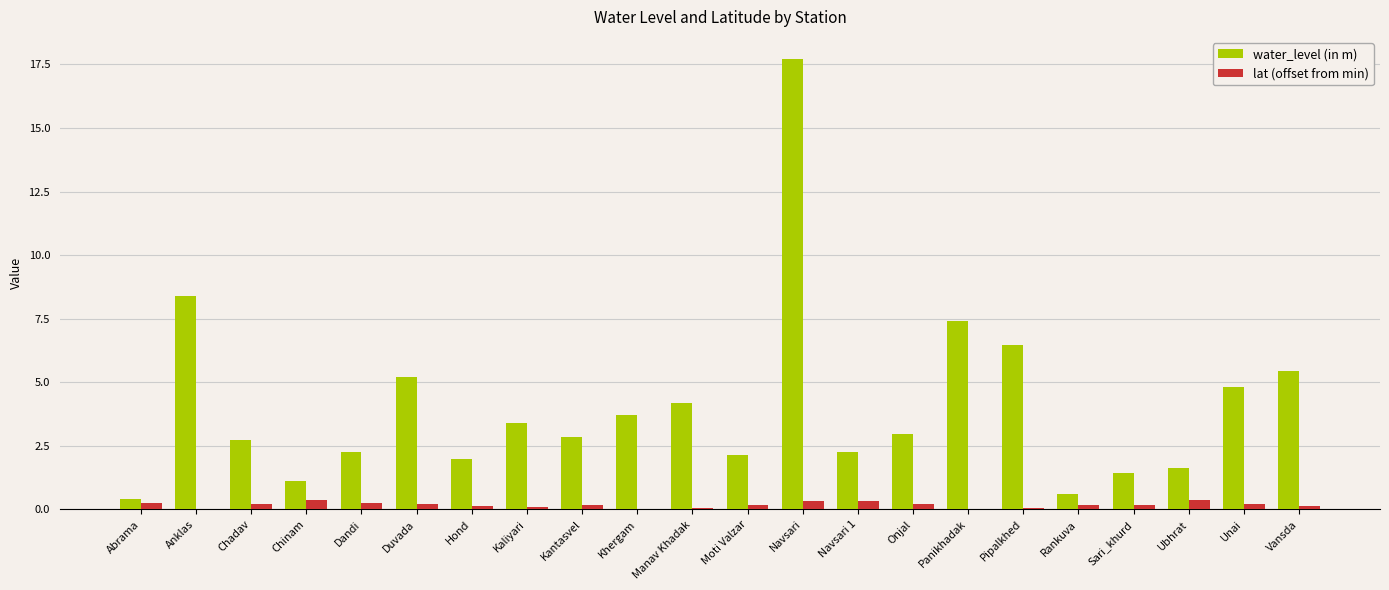

What is the sum of the water_level (in m) values at Anklas and Vansda?

13.9